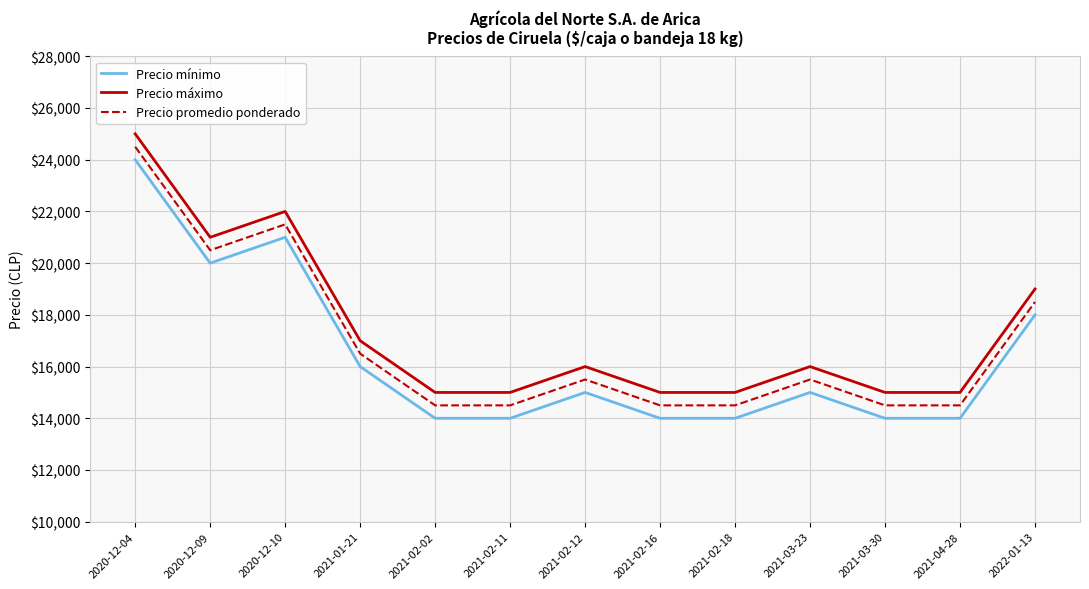

True or false: Precio promedio ponderado and Precio máximo cross at least once.

False